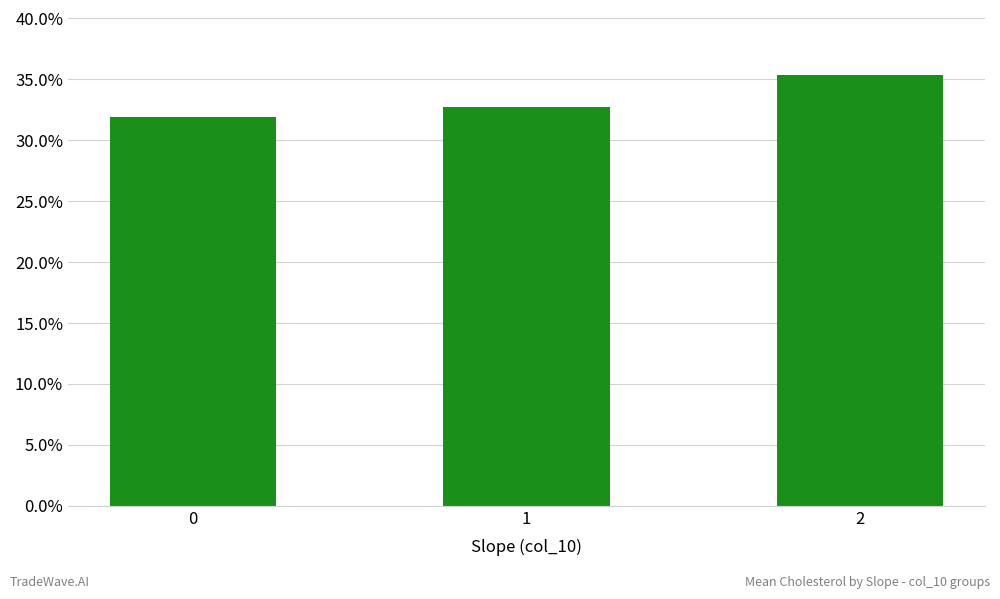

How many values are between 31 and 35?

2